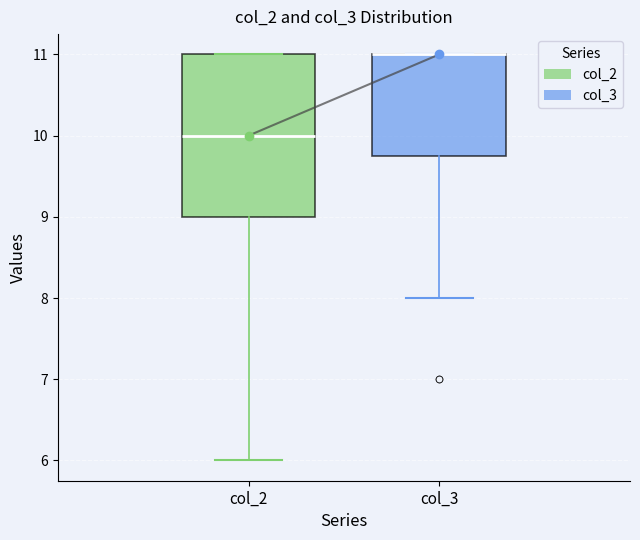

Reading left to right, read every box against the y-axis: the position of its median line, the range the box covers, and the ends of its whiskers. The values are not printed on the chart, so give them approximately, as read against the axis.

col_2: median 10.0, box 9.0 to 11.0, whiskers 6.0 to 11.0
col_3: median 11.0 (drawn on the box's upper edge), box 9.8 to 11.0, whiskers 8.0 to 11.0